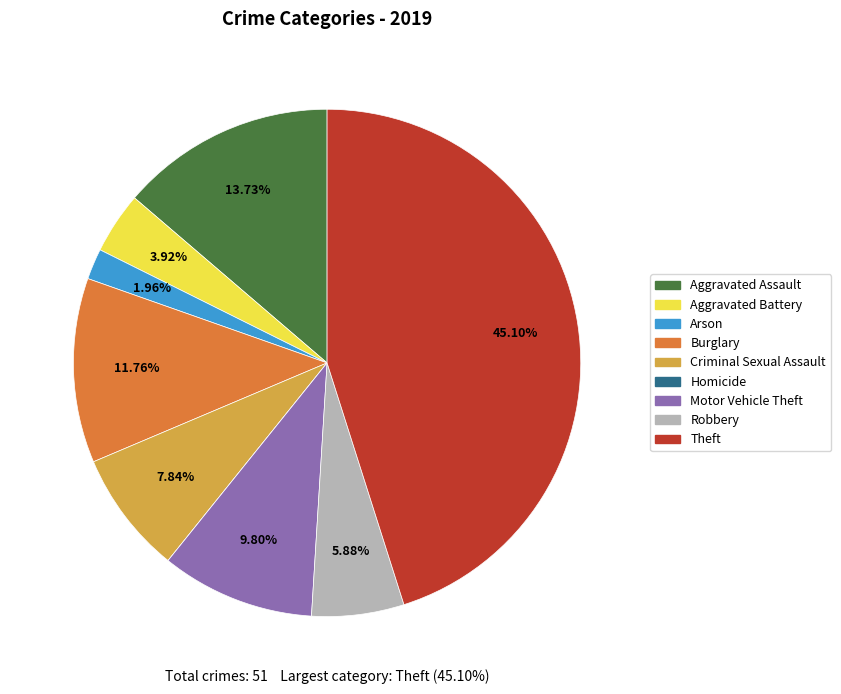

What percentage is the Robbery slice, to the nearest percent?

6%